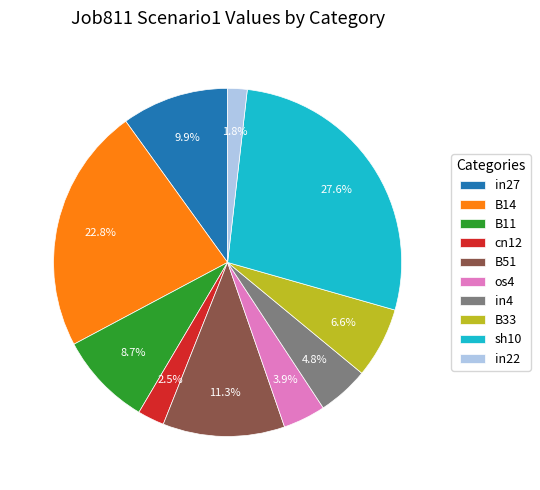

Is there a majority slice in this chart?

No